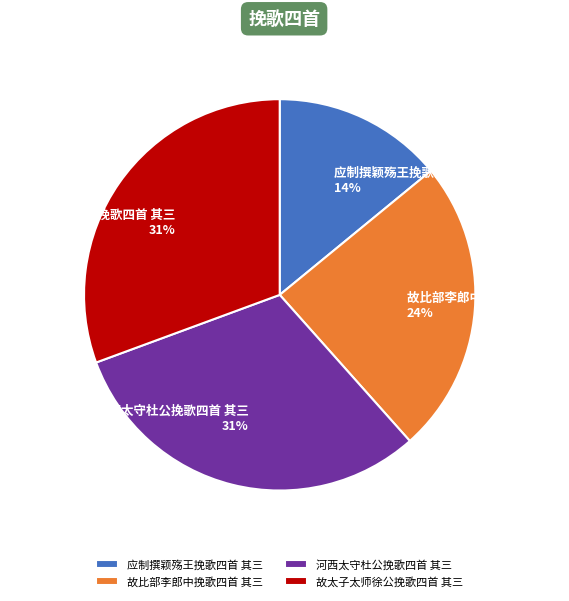

True or false: 故太子太师徐公挽歌四首 其三 accounts for 31% of the total.

True